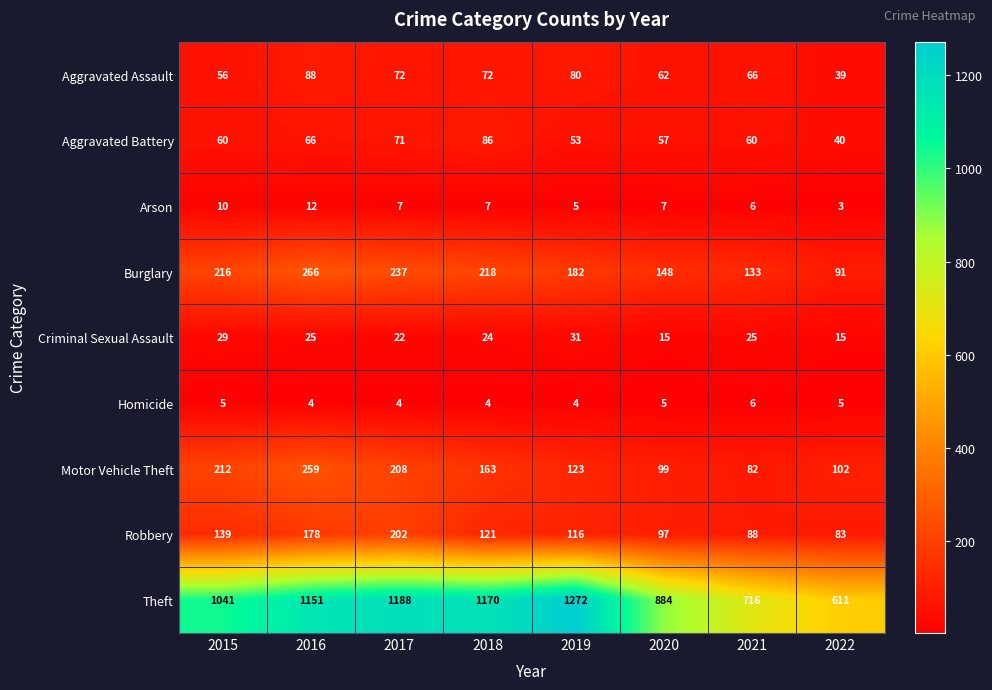

How many Homicide values are between 4 and 5?

7